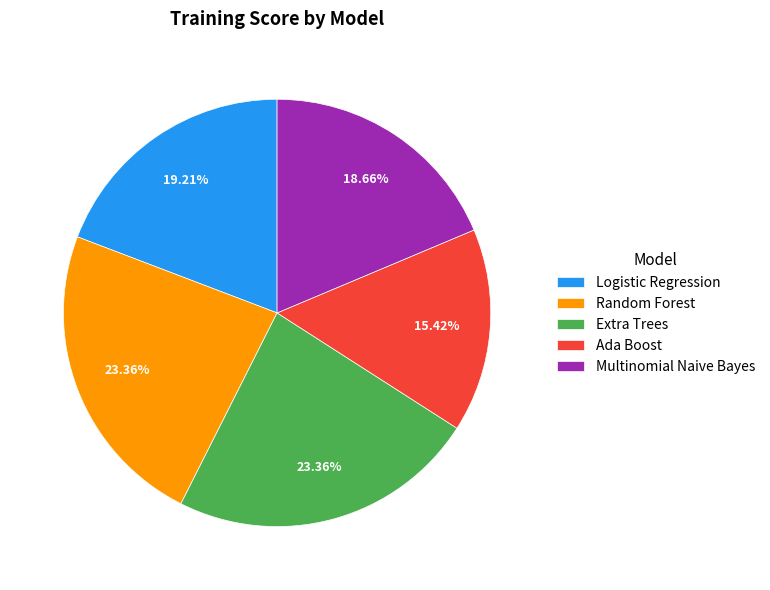

What percentage is the Random Forest slice, to the nearest percent?

23%